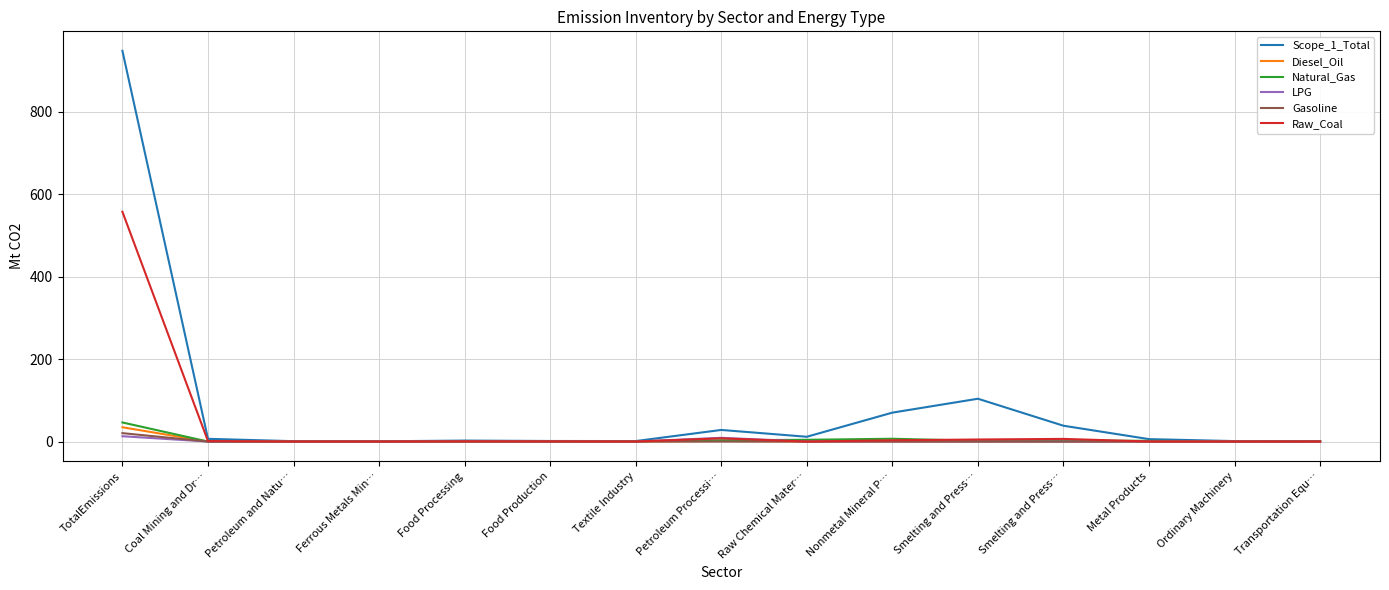

How many lines are shown in the chart?

6